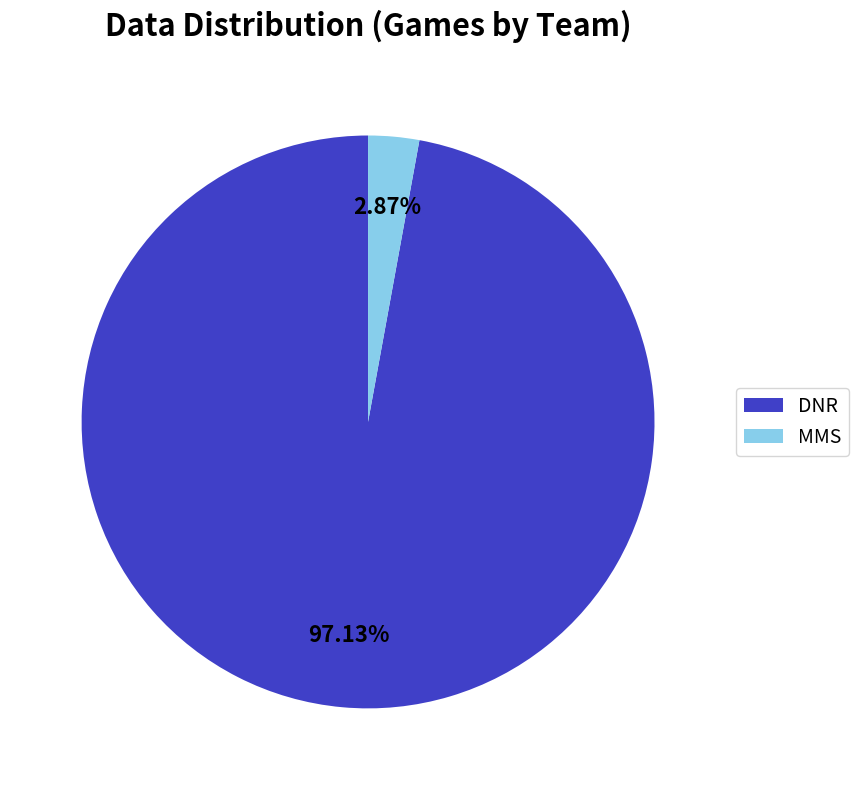

Between MMS and DNR, which is larger?

DNR